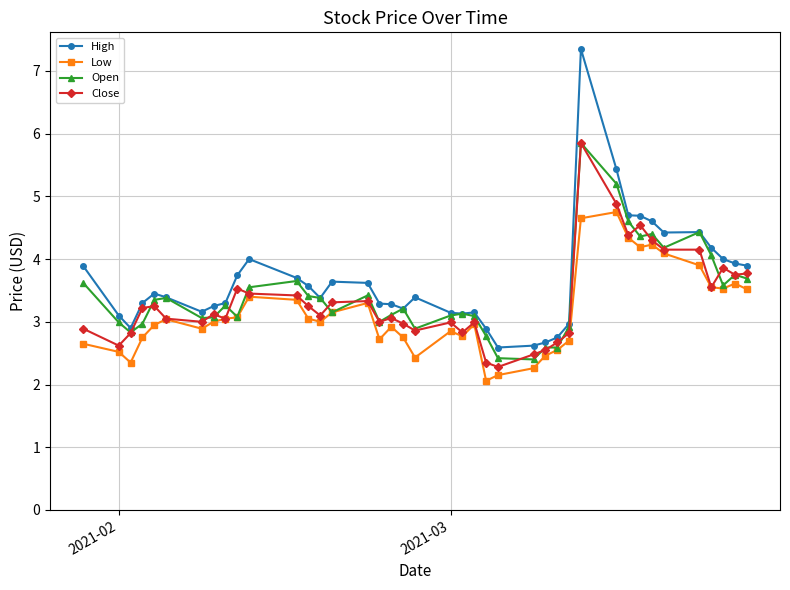

Does the chart have visible grid lines?

Yes